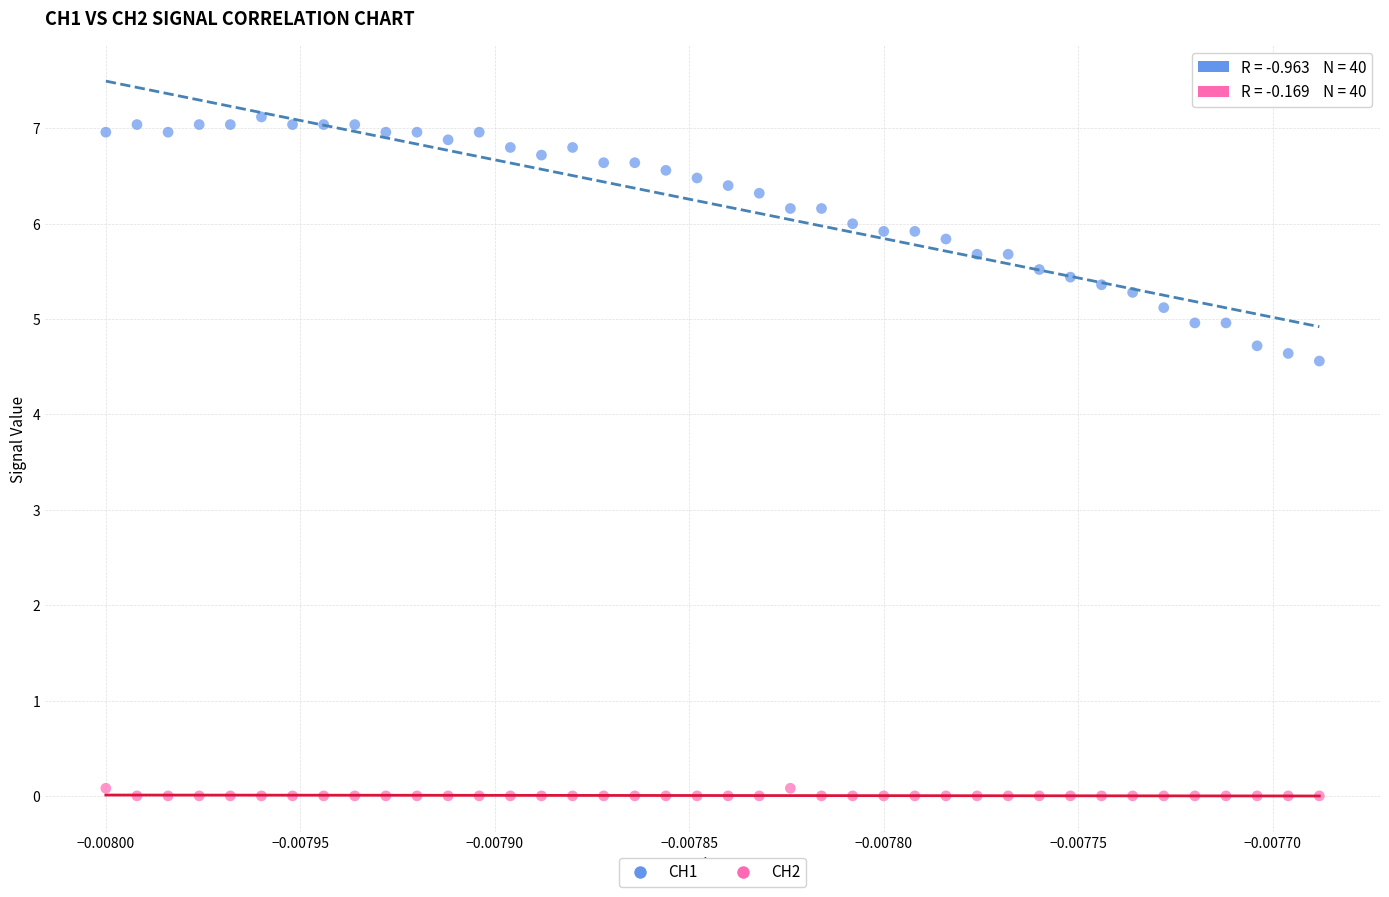

What are all the series names shown in the legend?

CH1, CH2